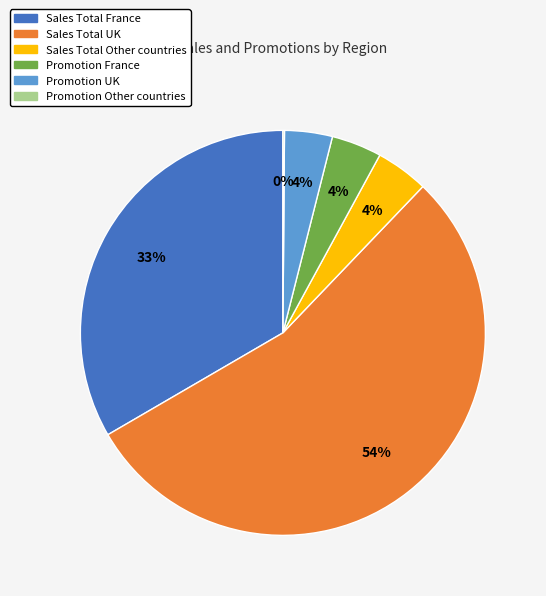

Is it true that Sales Total UK is 64% of the pie?

False